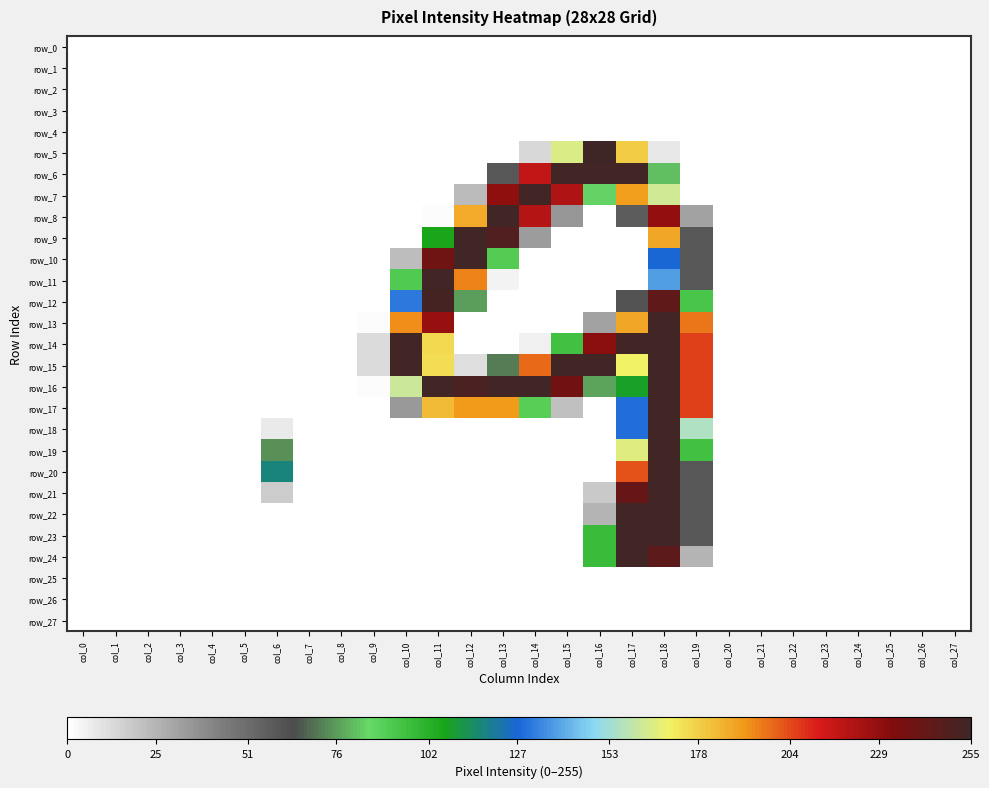

How many distinct data groups are displayed?

28